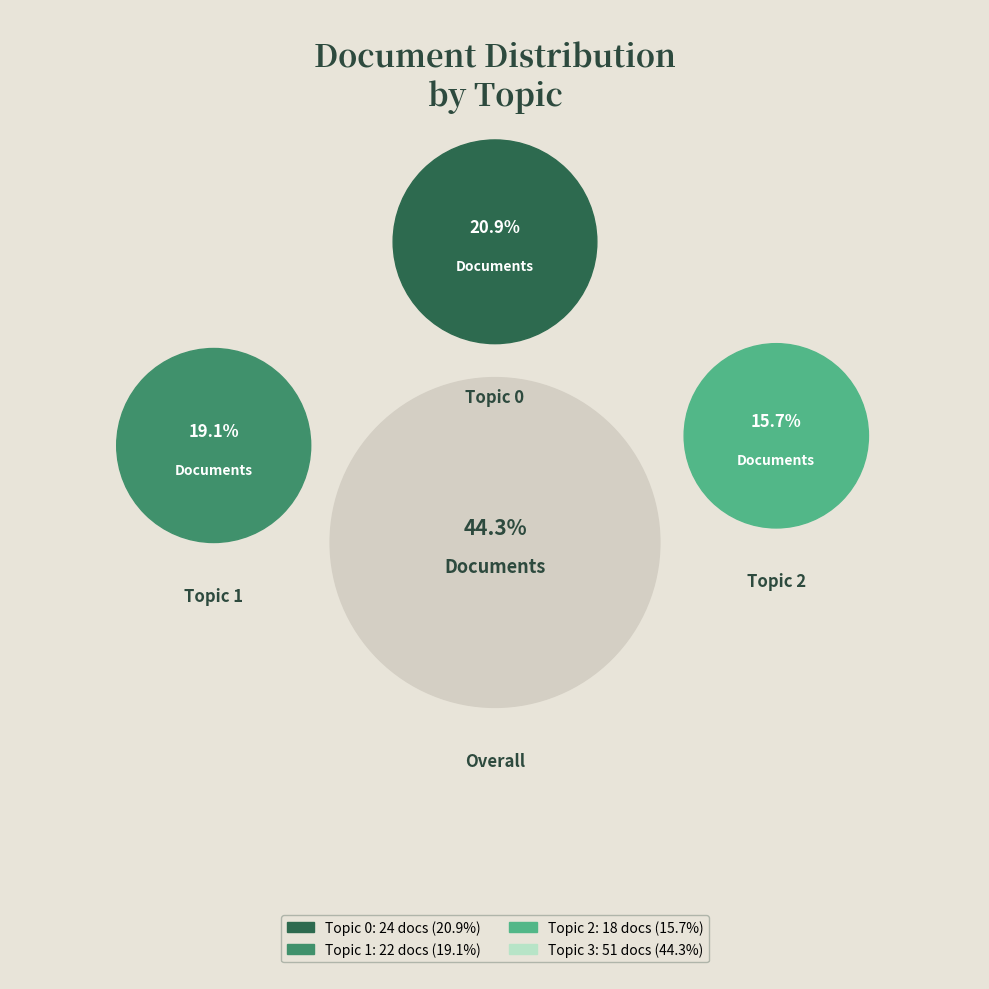

Which category has the biggest portion of the pie?

Topic 3